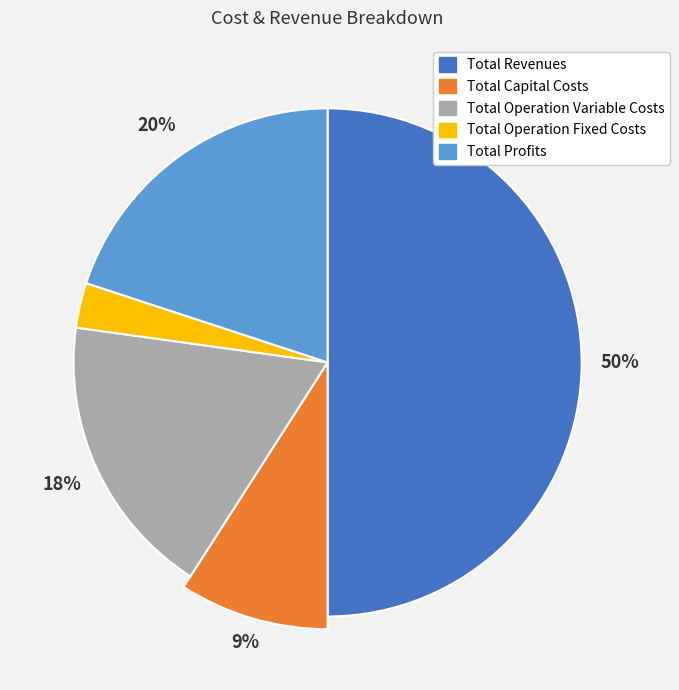

Which slice is the smallest?

Total Operation Fixed Costs